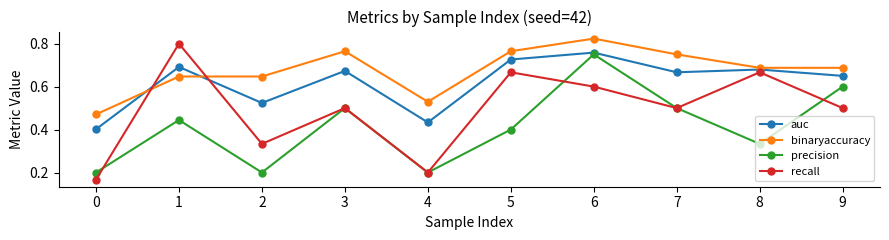

True or false: binaryaccuracy and auc intersect in this chart.

True